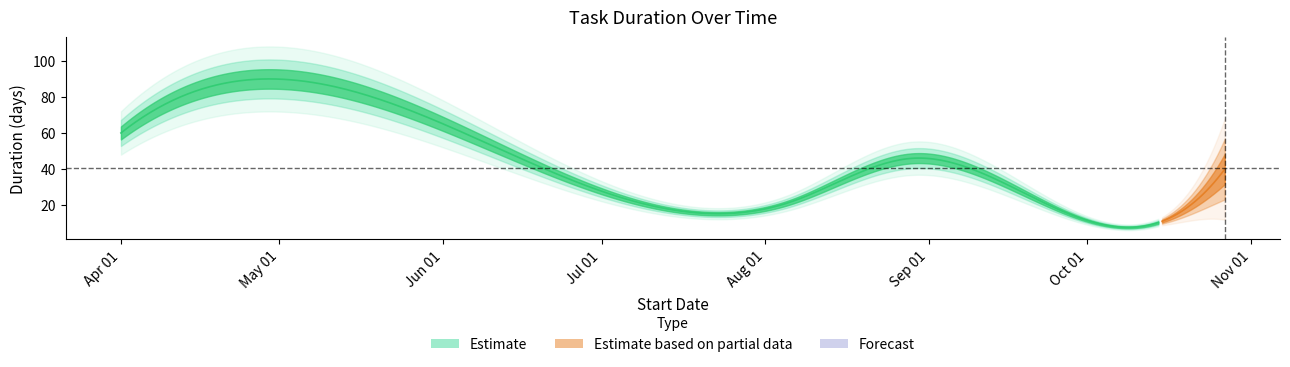

The chart shows a value of 9 at Task 3. True or false?

False